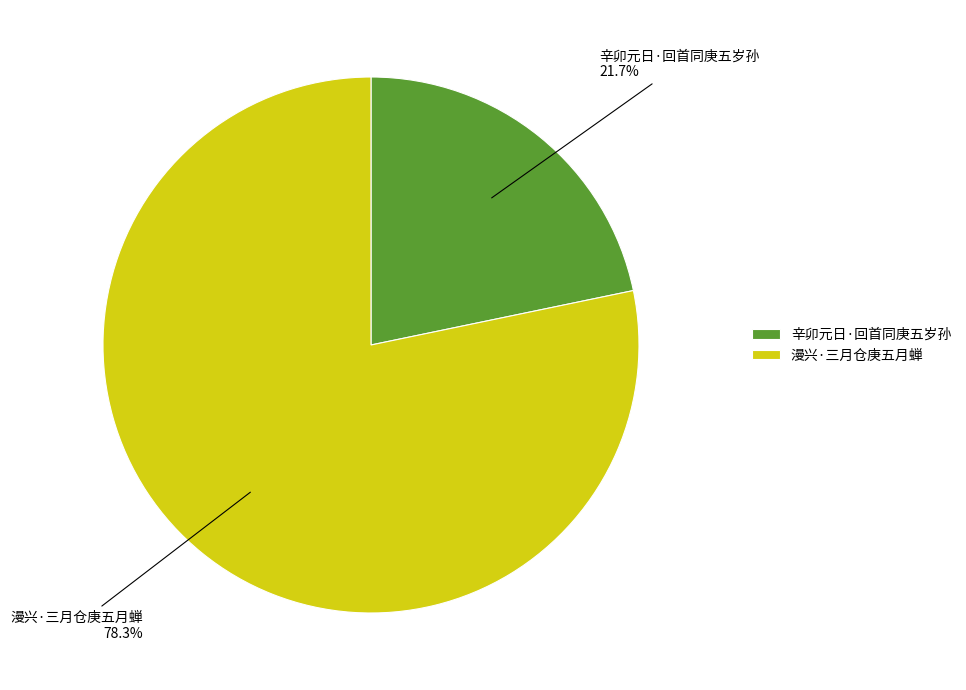

What percentage is the 辛卯元日·回首同庚五岁孙 slice, to the nearest percent?

22%